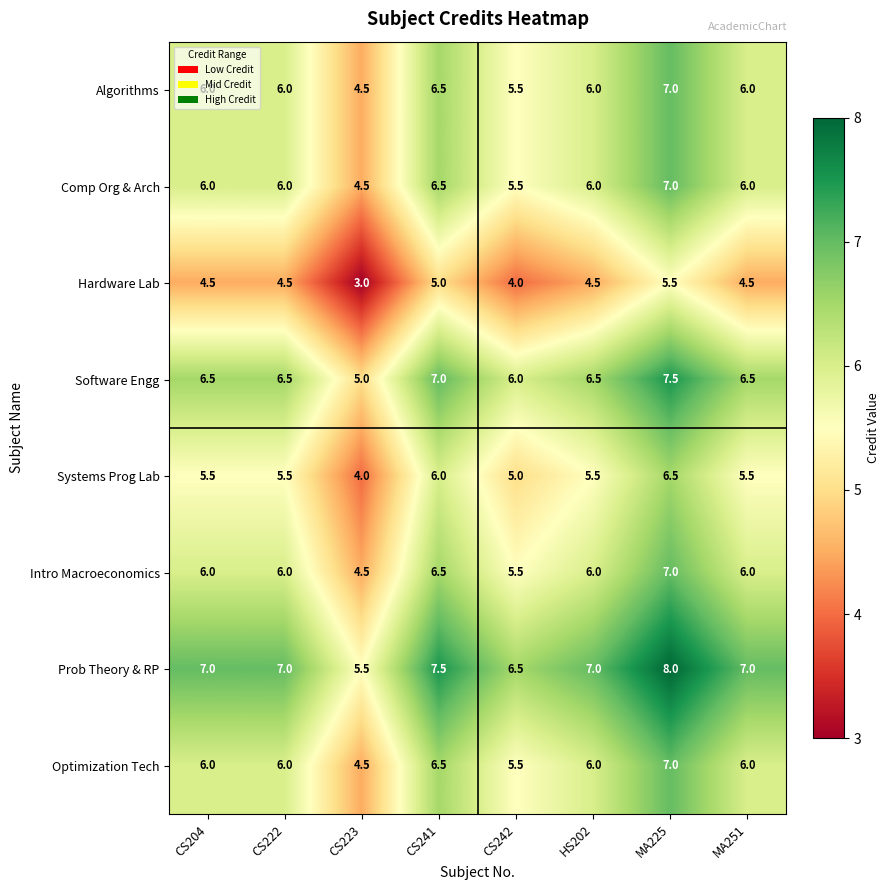

What is the sum of the Prob Theory & RP values at MA251 and CS222?

14.0